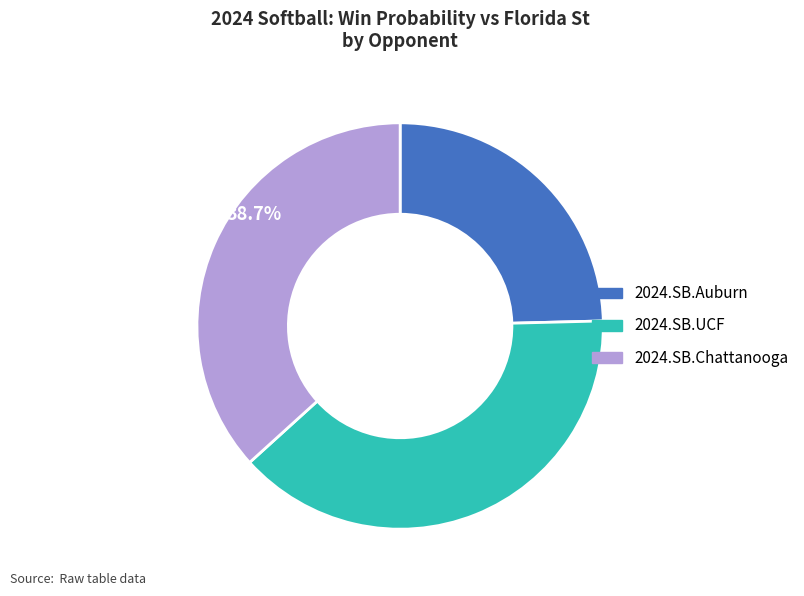

Rank the categories by value from lowest to highest.

2024.SB.Auburn, 2024.SB.Chattanooga, 2024.SB.UCF